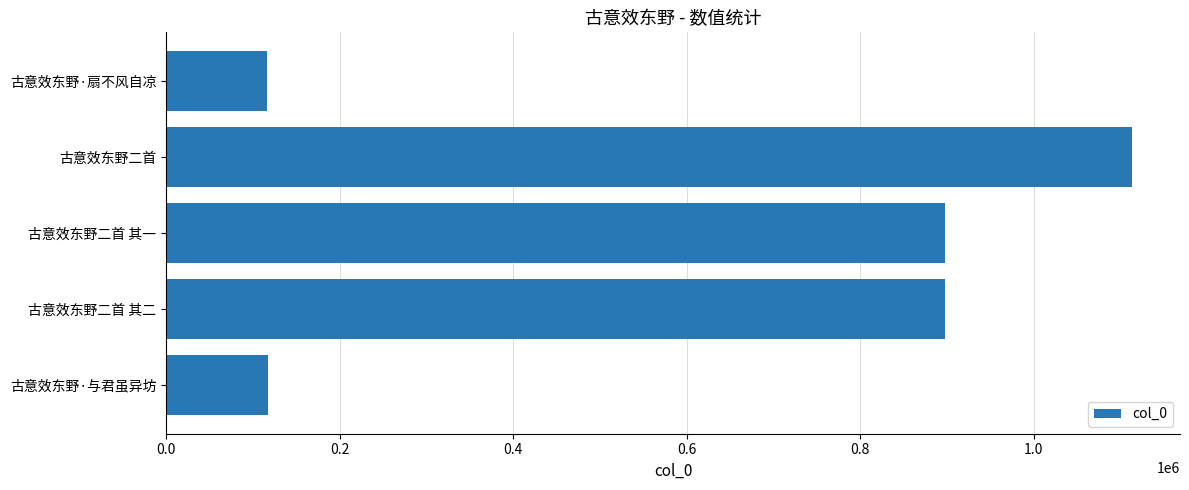

Count the number of categories in the chart.

5